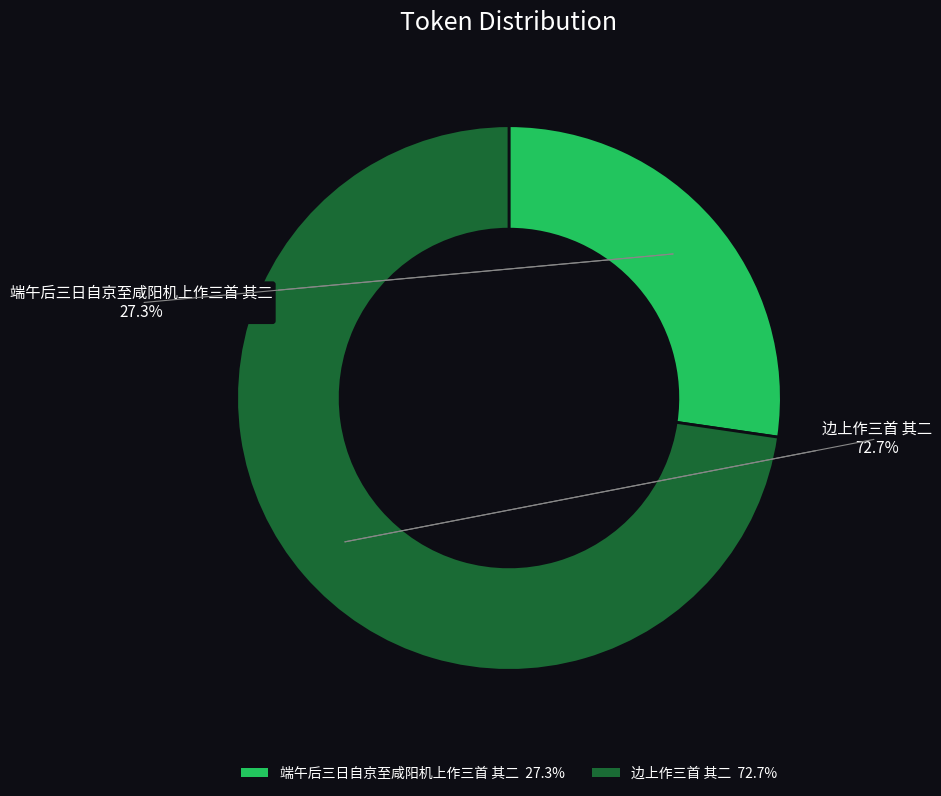

The 边上作三首 其二 slice represents 65% of the pie. True or false?

False